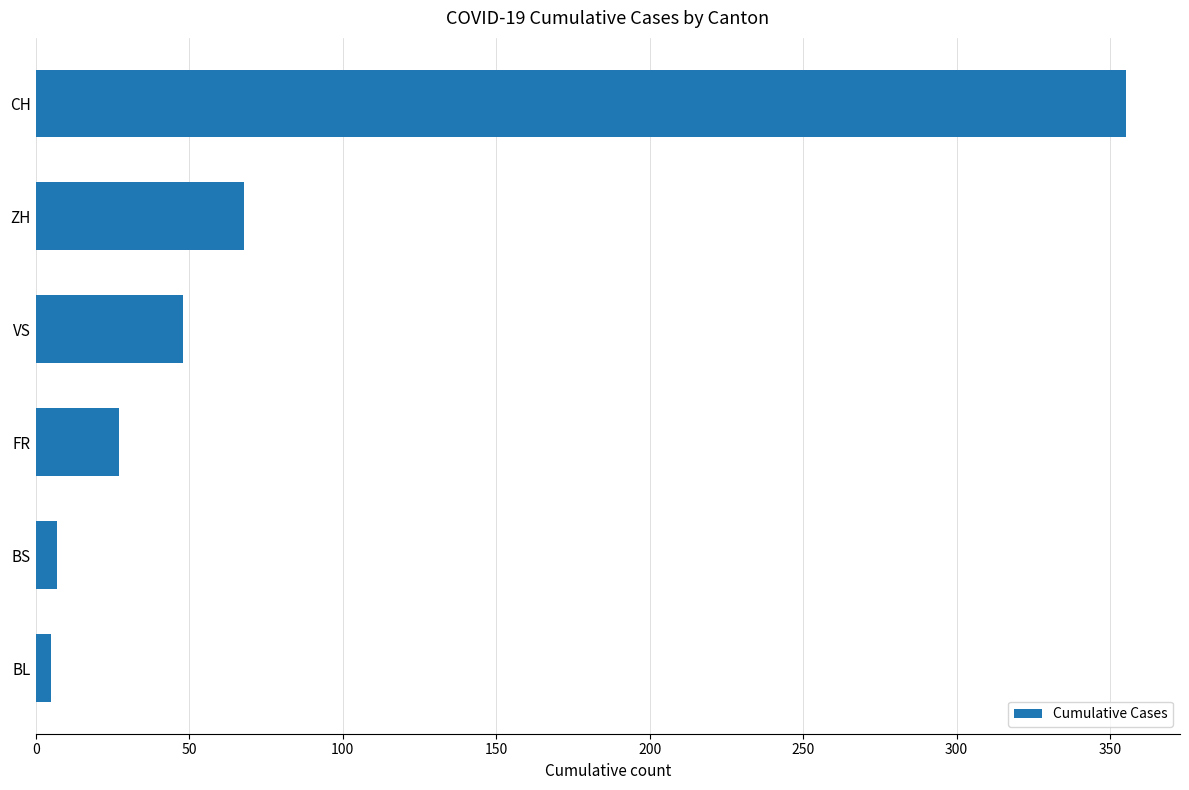

What is the difference between the second highest and minimum values?

63